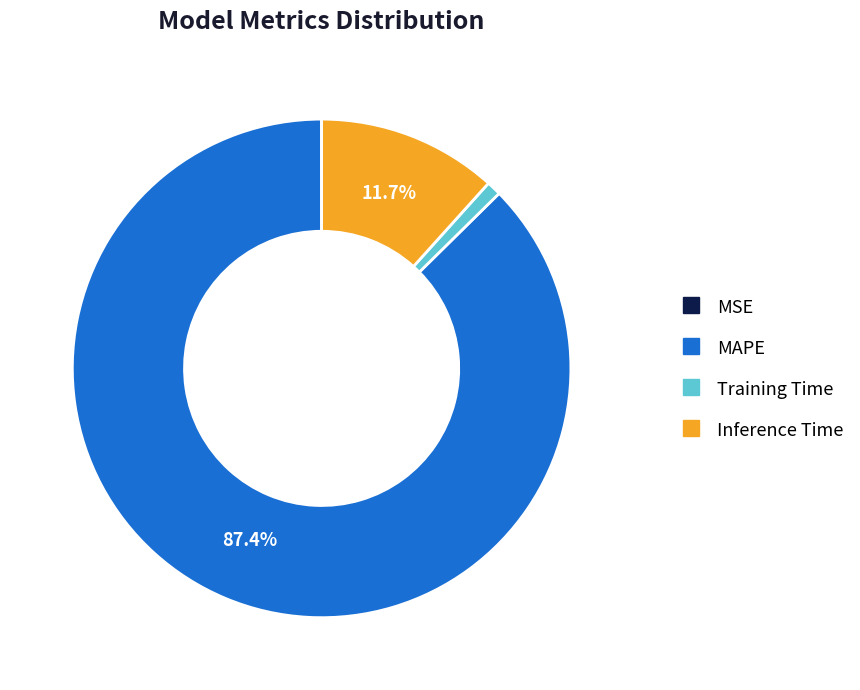

Approximately how many times larger is the value at MAPE compared to Inference Time?

7.5